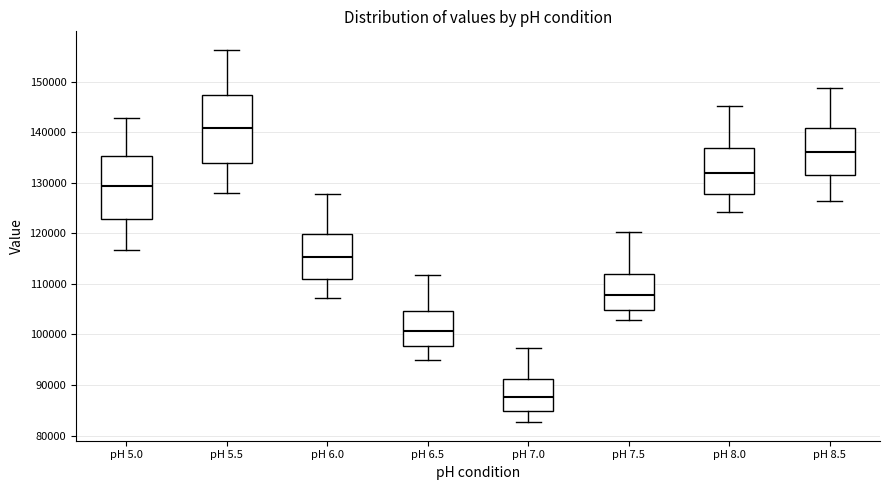

Reading left to right, transcribe this box plot: for each box, give where its median line is, the range the box spans, and where its two whiskers end, as read against the y-axis. The values are not printed on the chart, so give them approximately, as read against the axis.

pH 5.0: median 129000, box 123000 to 135000, whiskers 117000 to 143000
pH 5.5: median 141000, box 134000 to 147000, whiskers 128000 to 156000
pH 6.0: median 115000, box 111000 to 120000, whiskers 107000 to 128000
pH 6.5: median 101000, box 98000 to 105000, whiskers 95000 to 112000
pH 7.0: median 88000, box 85000 to 91000, whiskers 83000 to 97000
pH 7.5: median 108000, box 105000 to 112000, whiskers 103000 to 120000
pH 8.0: median 132000, box 128000 to 137000, whiskers 124000 to 145000
pH 8.5: median 136000, box 131000 to 141000, whiskers 126000 to 149000